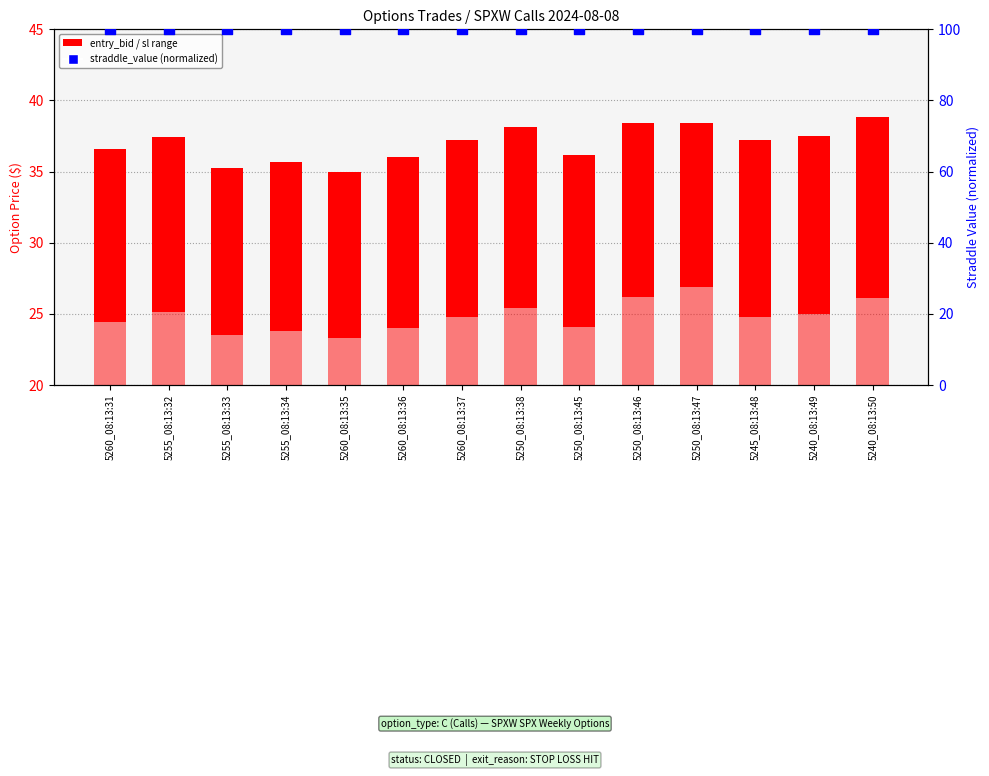

At which category is the sum across all series the highest?

5240_08:13:50